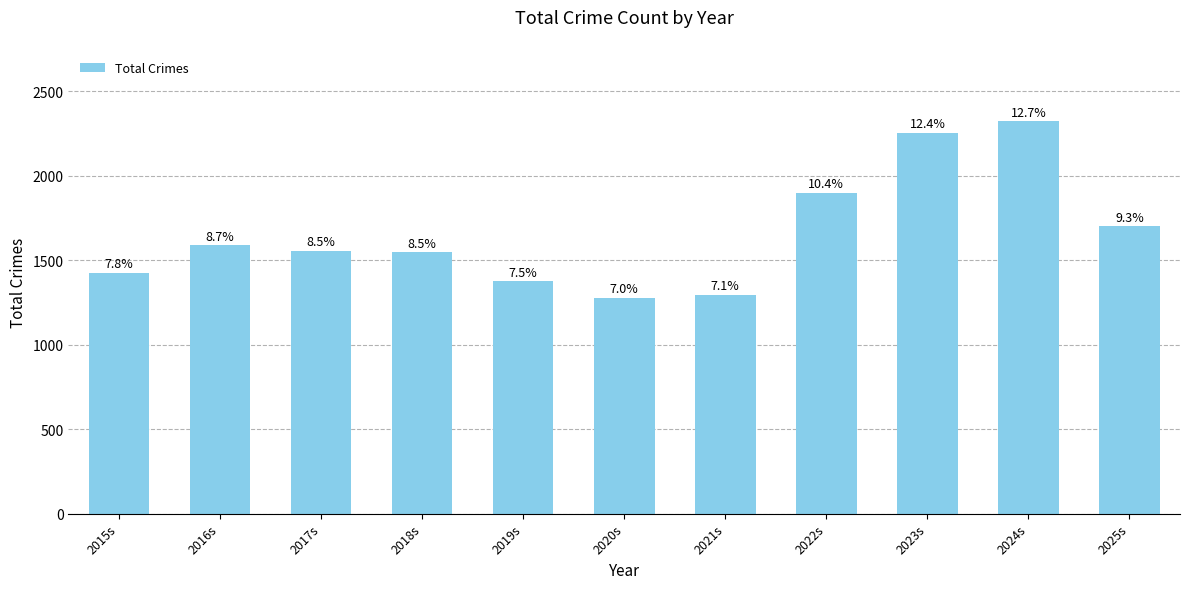

Does the chart contain any negative values?

No